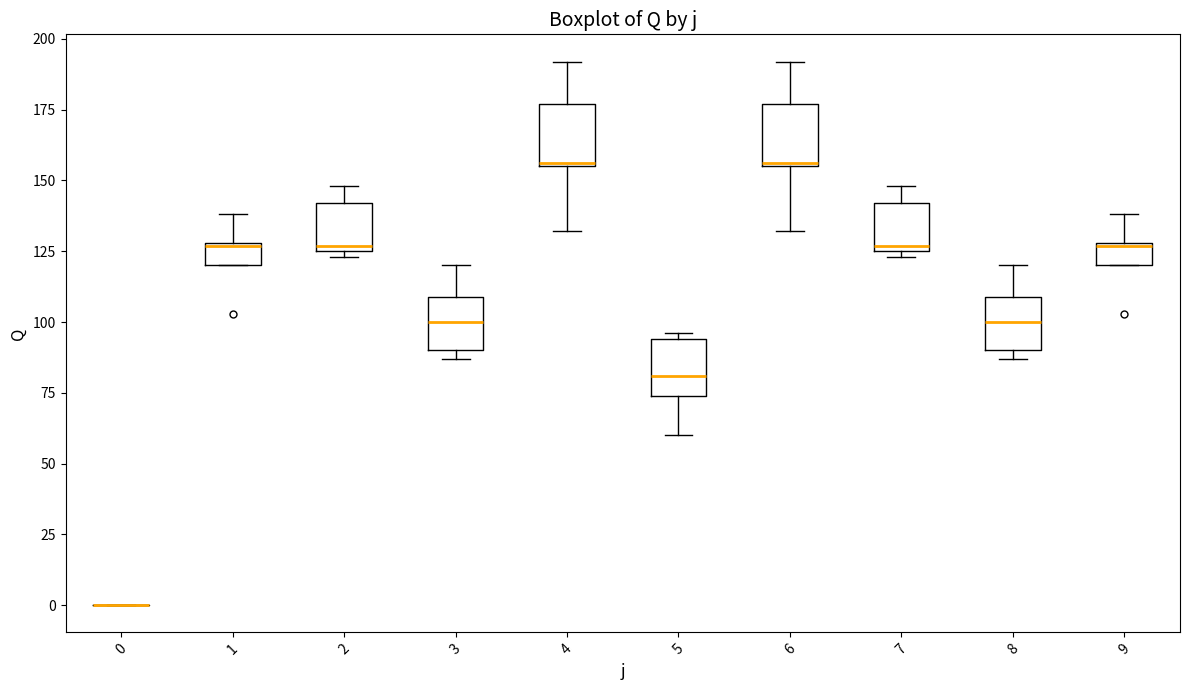

Reading left to right, read every box against the y-axis: the position of its median line, the range the box covers, and the ends of its whiskers. The values are not printed on the chart, so give them approximately, as read against the axis.

0: box collapsed to a line at 0, whiskers 0 to 0
1: median 125, box 120 to 130, whiskers 120 to 140
2: median 125 (just above the box's lower edge), box 125 to 140, whiskers 125 (just below the box's lower edge) to 150
3: median 100, box 90 to 110, whiskers 85 to 120
4: median 155, box 155 to 175, whiskers 130 to 190
5: median 80, box 75 to 95, whiskers 60 to 95 (just above the box's upper edge)
6: median 155, box 155 to 175, whiskers 130 to 190
7: median 125 (just above the box's lower edge), box 125 to 140, whiskers 125 (just below the box's lower edge) to 150
8: median 100, box 90 to 110, whiskers 85 to 120
9: median 125, box 120 to 130, whiskers 120 to 140